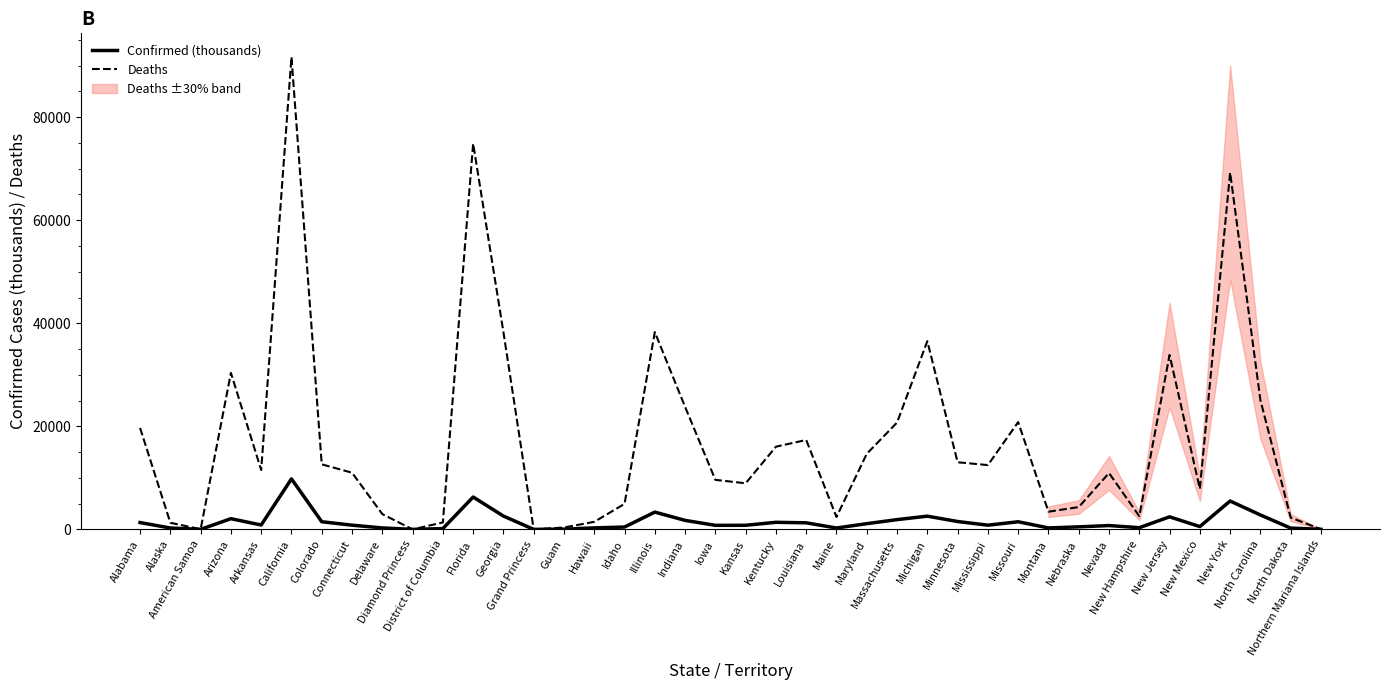

Does the chart have visible grid lines?

No